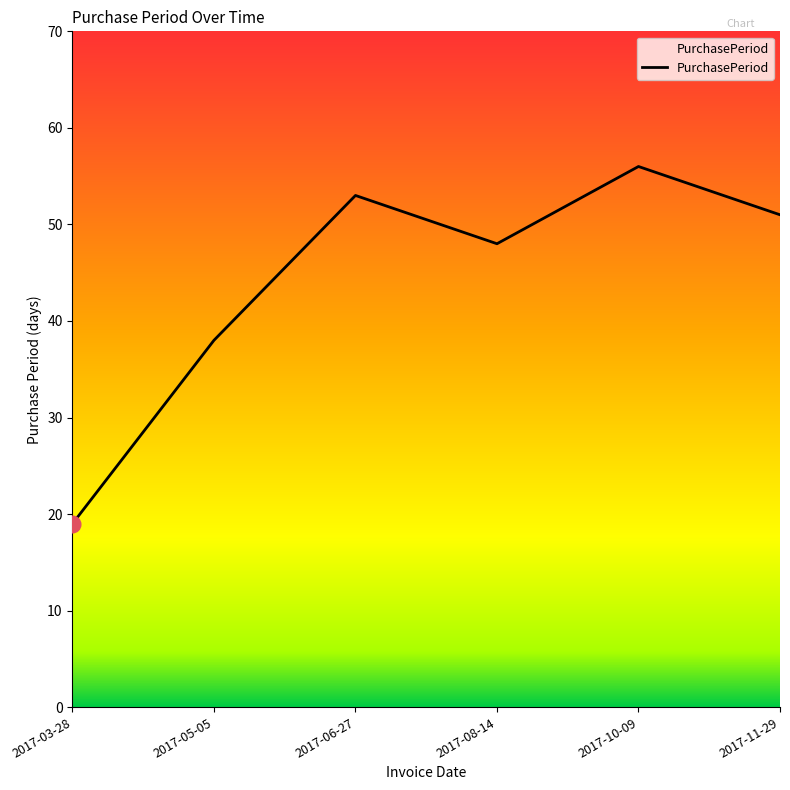

What is the minimum value shown in the chart?

19